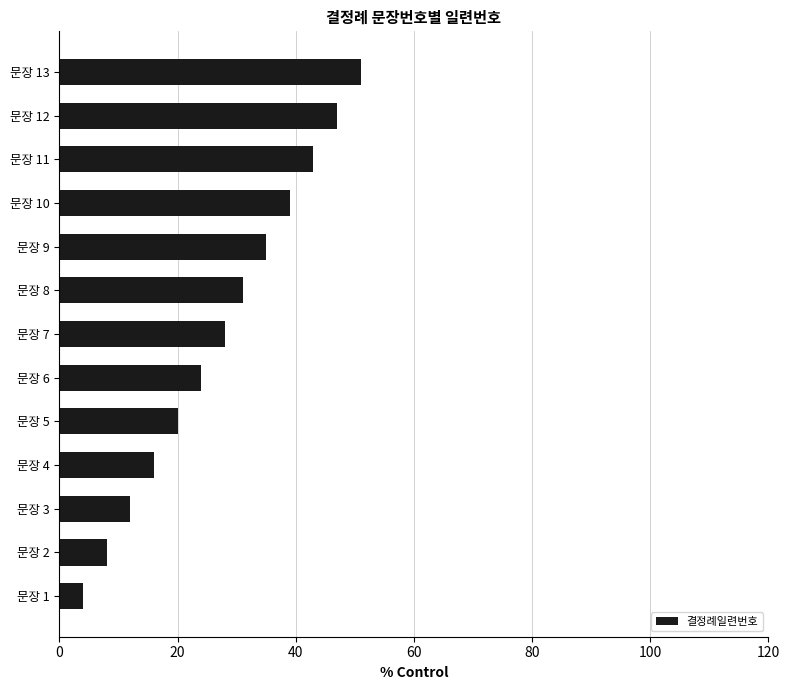

Which has a higher value, 문장 3 or 문장 2?

문장 3